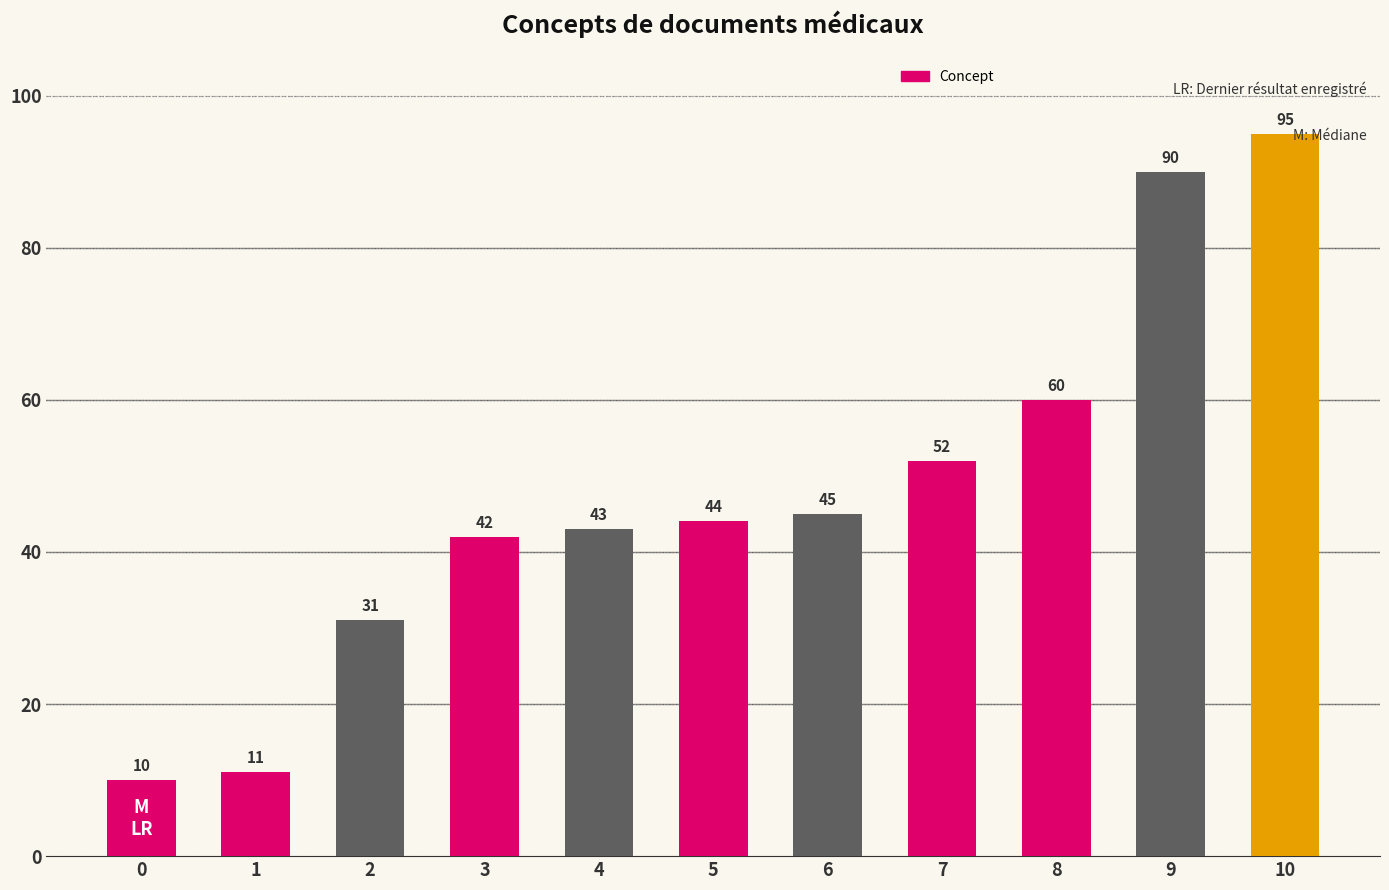

What is the value of the 9th bar from the left?

60